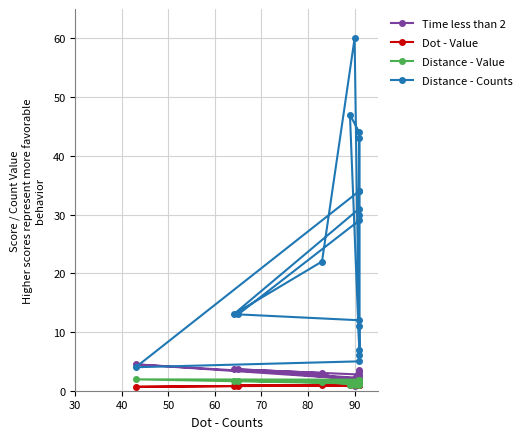

In Distance - Value, how many points are lower than both neighbors (excluding endpoints)?

6